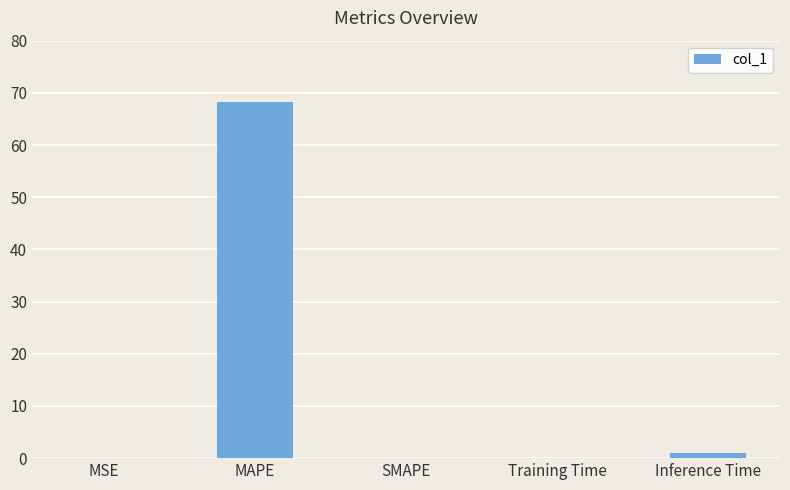

What is the change in value from MAPE to Training Time?

-68.2